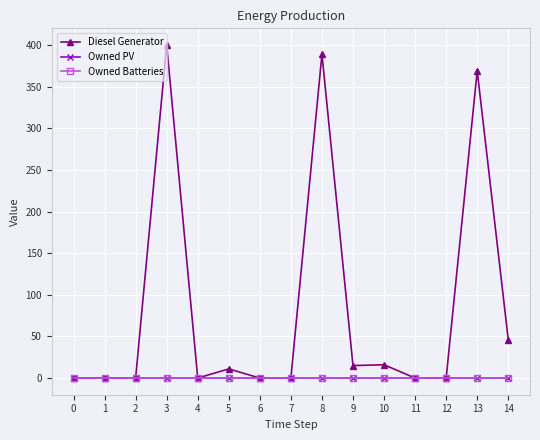

Does the chart have visible grid lines?

Yes